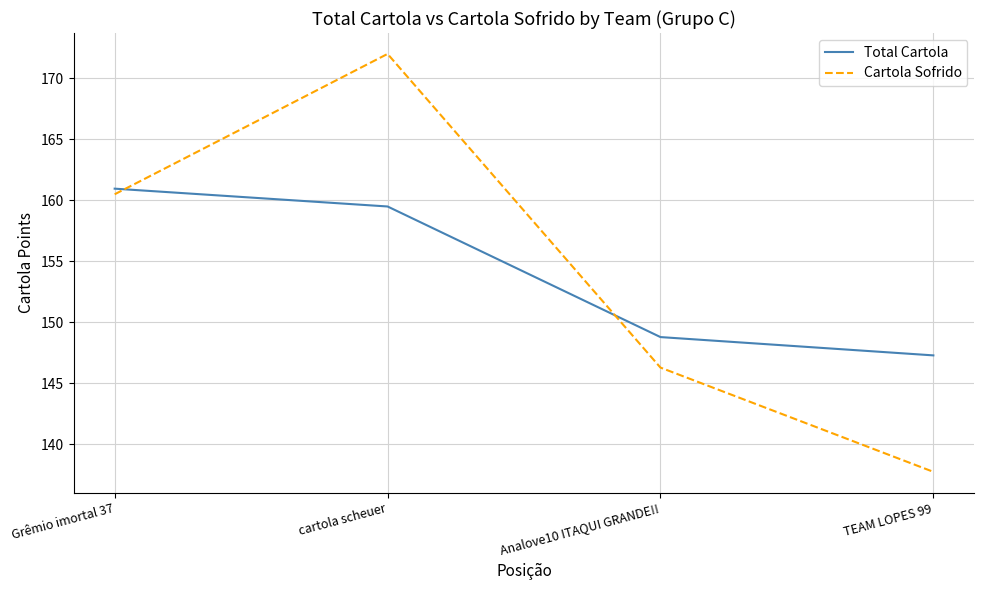

What is the difference between the maximum and minimum values in the Total Cartola series?

13.7